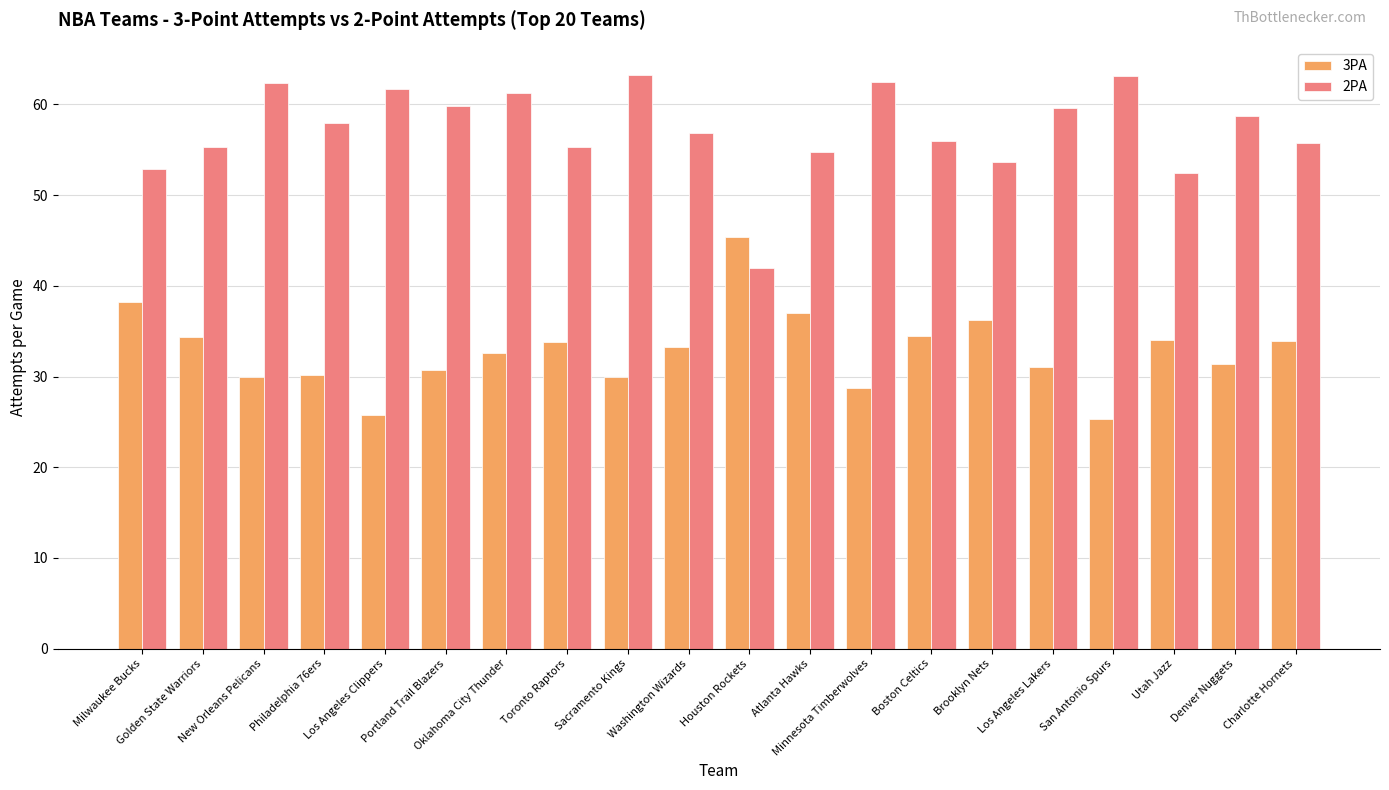

What is the label of the 16th bar from the right?

Los Angeles Clippers